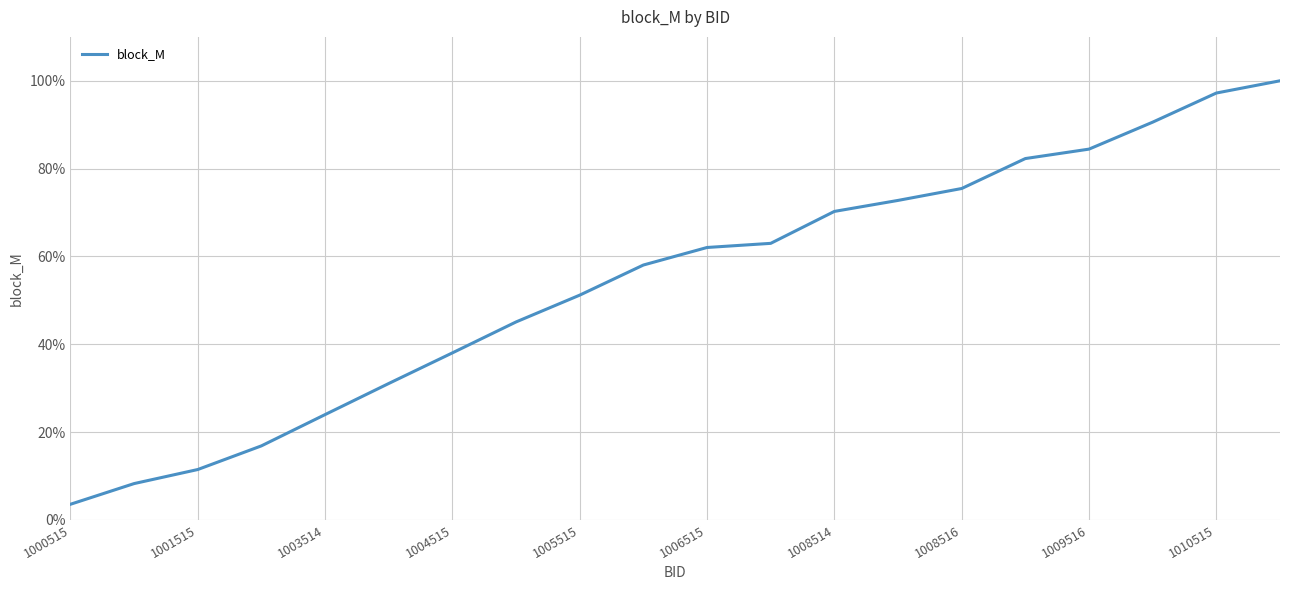

Is this an area chart (filled region under the line)?

No